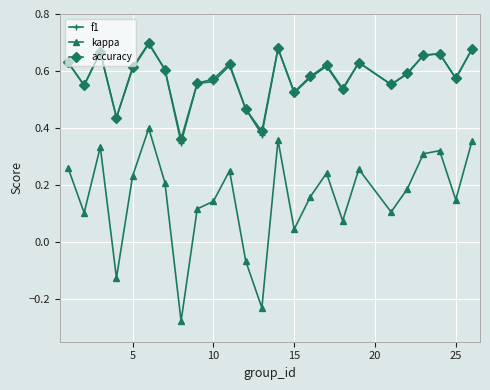

True or false: kappa and f1 cross at least once.

False